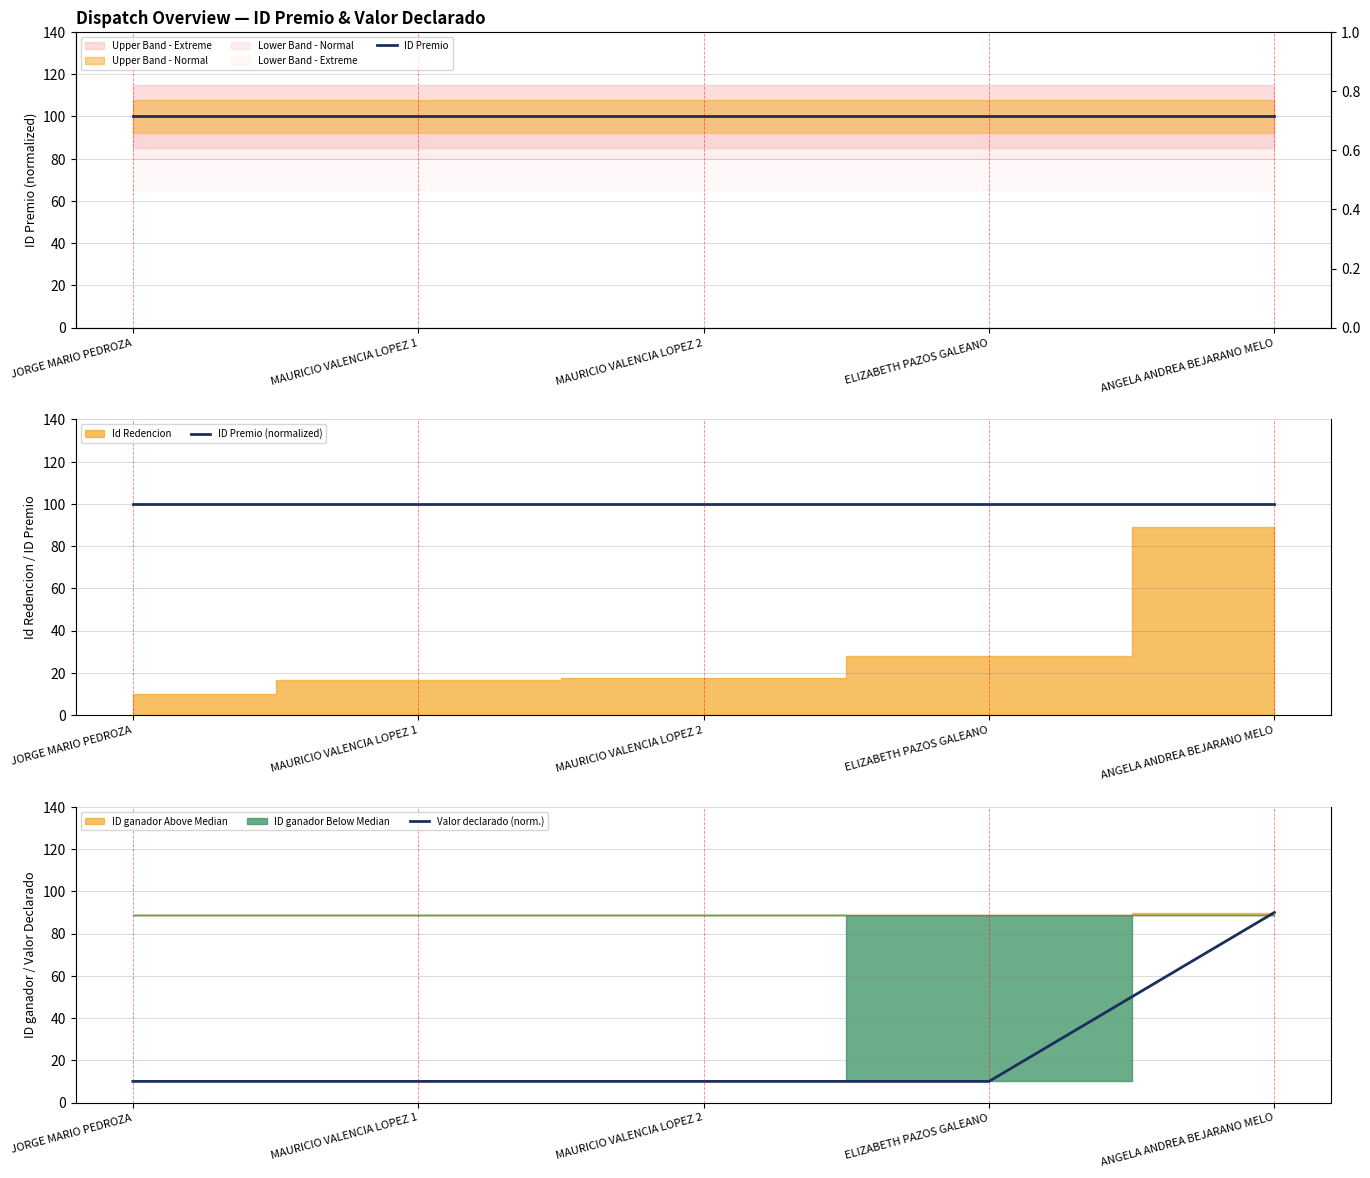

Reading left to right, what are all the values shown in this chart?

ID Premio: JORGE MARIO PEDROZA=100.0	MAURICIO VALENCIA LOPEZ 1=100.0	MAURICIO VALENCIA LOPEZ 2=100.0	ELIZABETH PAZOS GALEANO=100.0	ANGELA ANDREA BEJARANO MELO=100.0
ID Premio (normalized): JORGE MARIO PEDROZA=100.0	MAURICIO VALENCIA LOPEZ 1=100.0	MAURICIO VALENCIA LOPEZ 2=100.0	ELIZABETH PAZOS GALEANO=100.0	ANGELA ANDREA BEJARANO MELO=100.0
Valor declarado (norm.): JORGE MARIO PEDROZA=10.0	MAURICIO VALENCIA LOPEZ 1=10.0	MAURICIO VALENCIA LOPEZ 2=10.0	ELIZABETH PAZOS GALEANO=10.0	ANGELA ANDREA BEJARANO MELO=90.0